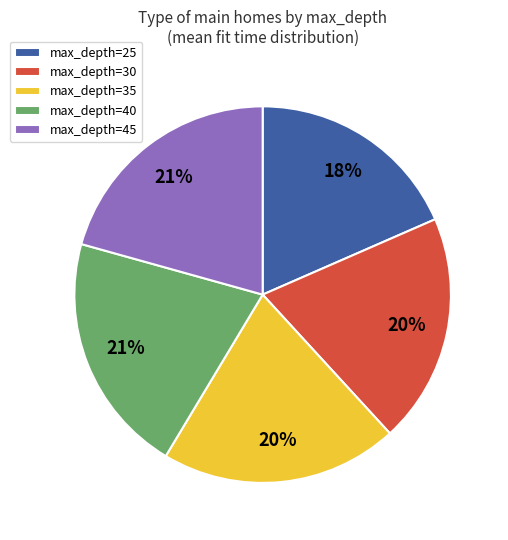

To the nearest percent, what portion does max_depth=35 represent?

20%